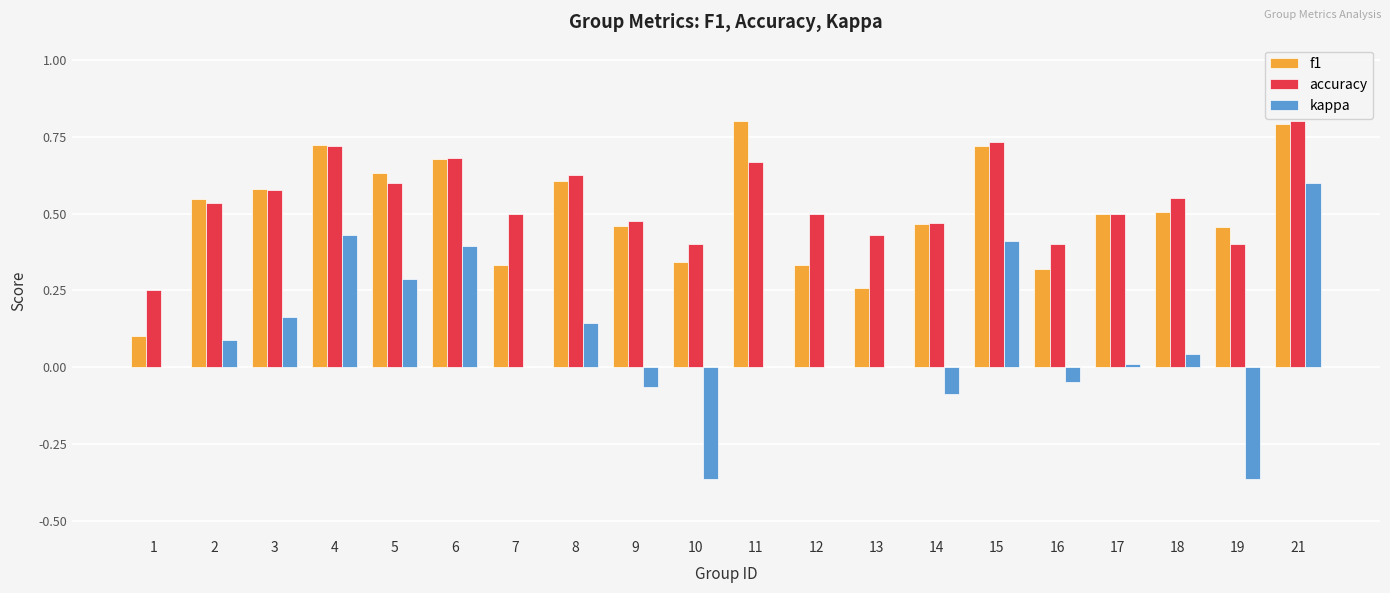

What is the sum of all kappa values?

1.6